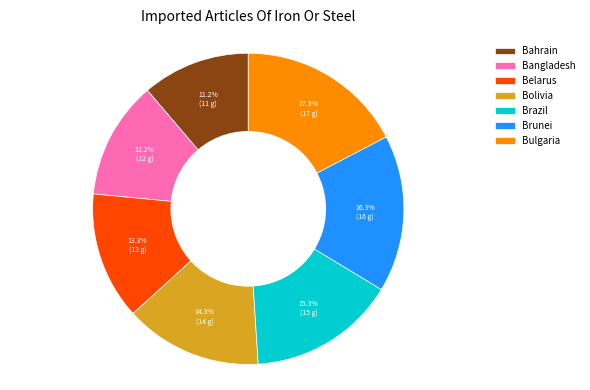

What percentage is NOT represented by Bangladesh?

87.8%